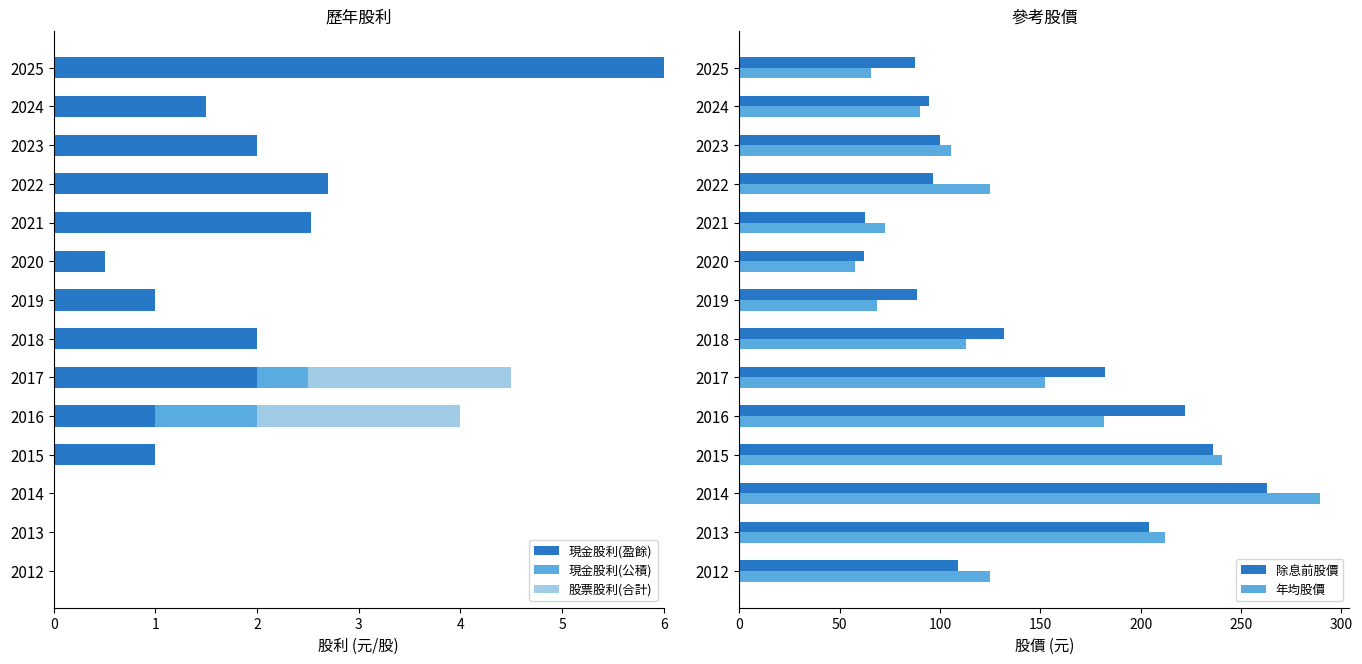

What is the average value of the 除息前股價 series?

138.6